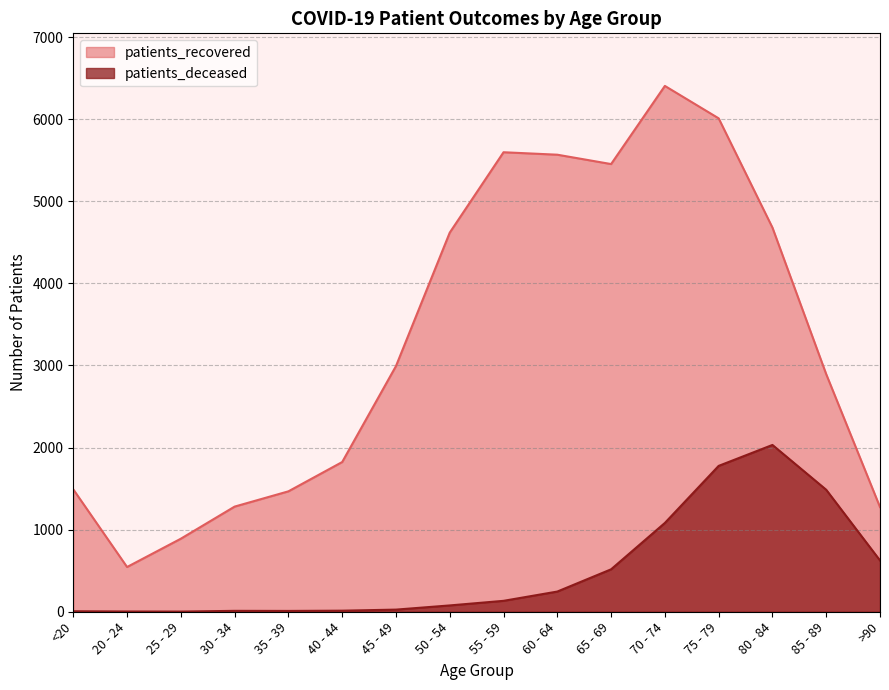

List the labels in order of patients_deceased value, smallest first.

25 - 29, 20 - 24, <20, 35 - 39, 30 - 34, 40 - 44, 45 - 49, 50 - 54, 55 - 59, 60 - 64, 65 - 69, >90, 70 - 74, 85 - 89, 75 - 79, 80 - 84